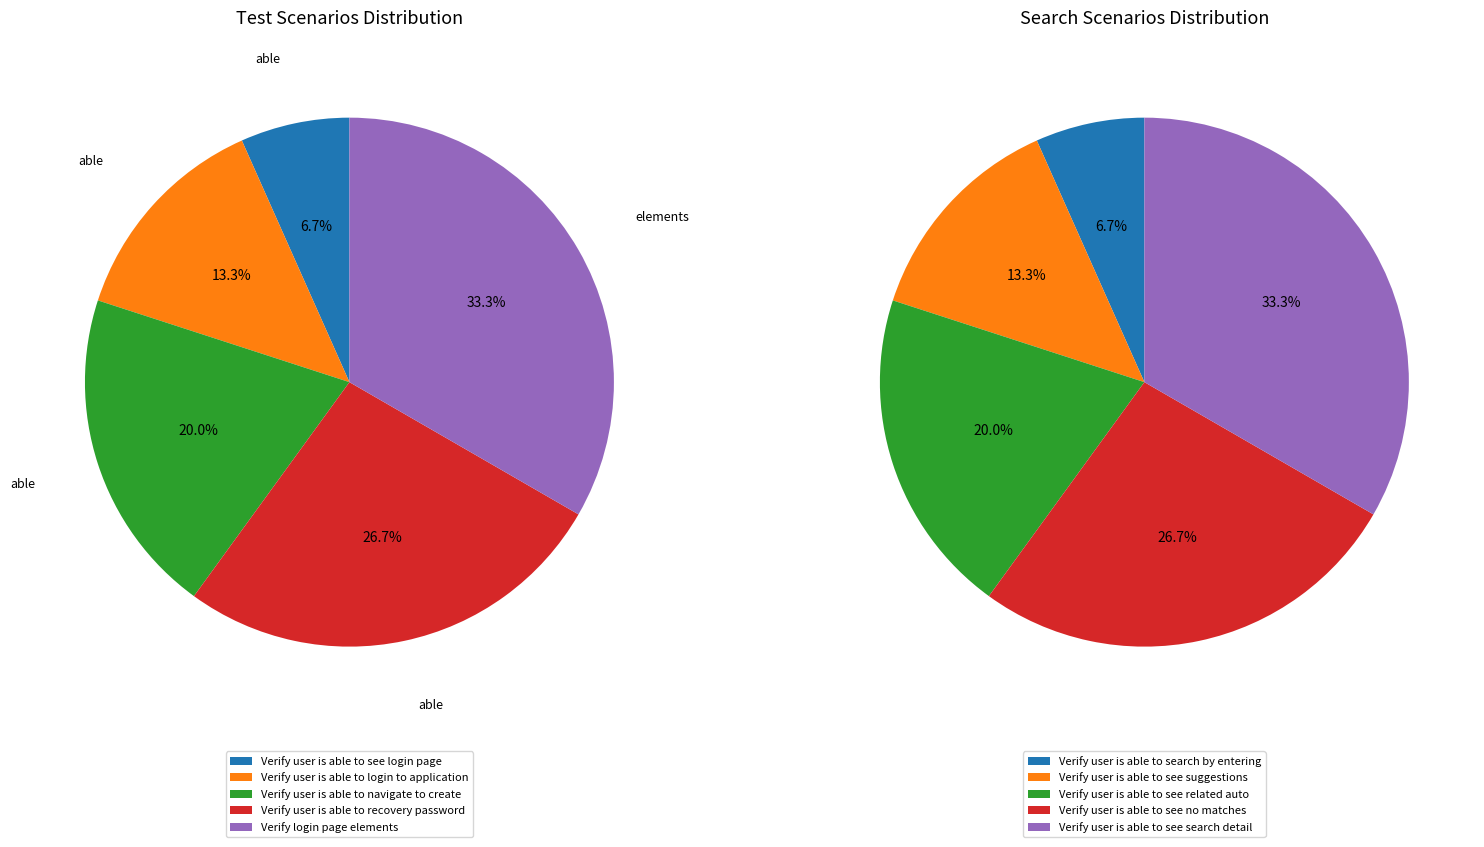

Count the number of slices in the pie.

5